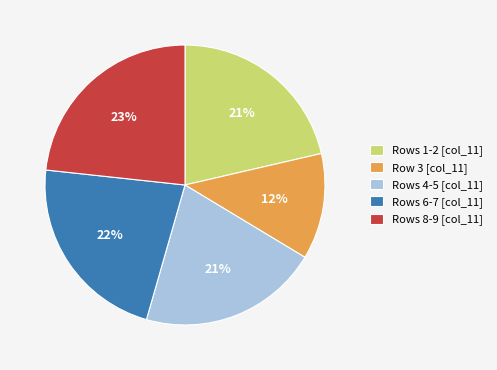

To the nearest percent, what is the average slice percentage?

20%